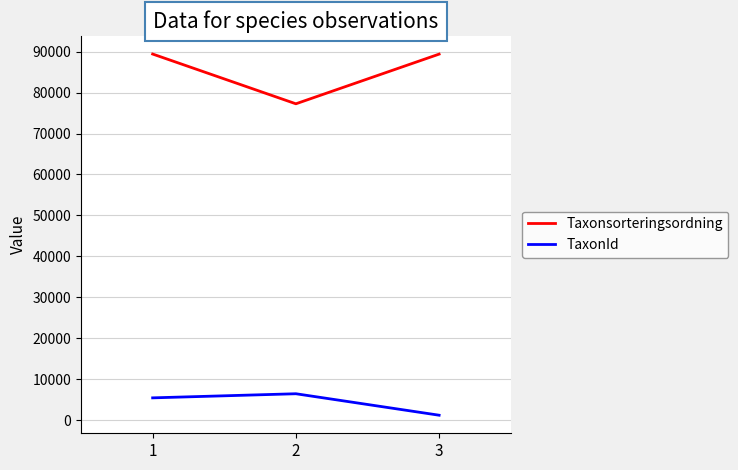

What are all the series names shown in the legend?

Taxonsorteringsordning, TaxonId